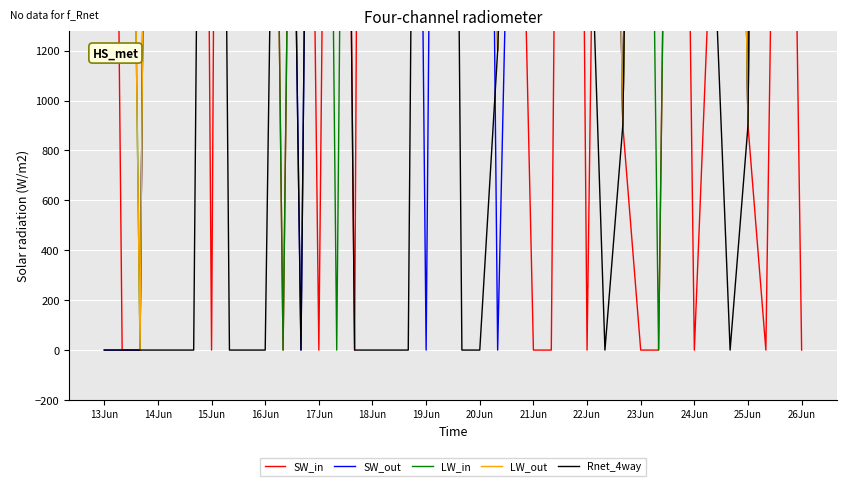

What is the label of the 40th point from the right?

13Jun